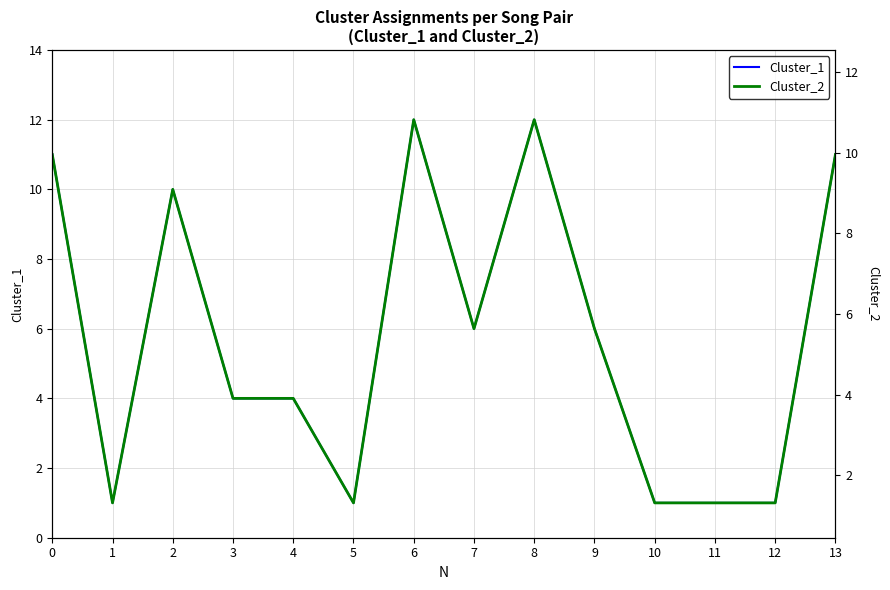

How many interior local valleys does the Cluster_1 series have?

3